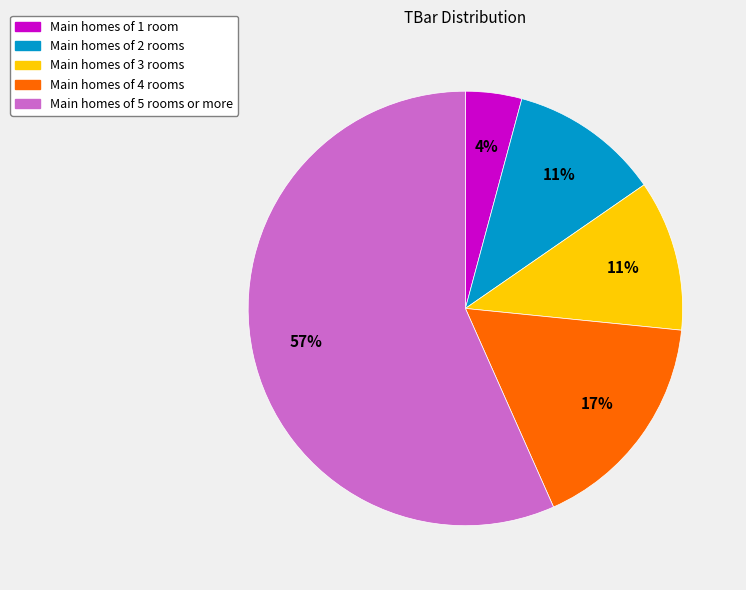

To the nearest percent, what is the average slice percentage?

20%